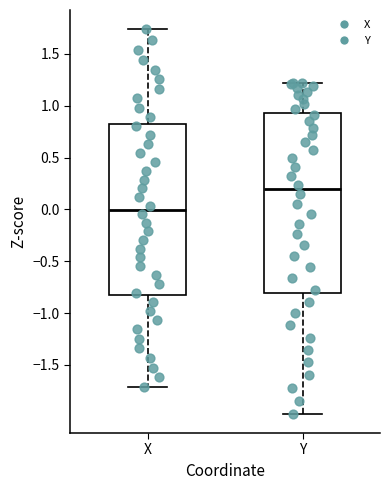

Reading left to right, transcribe this box plot: for each box, give where its median line is, the range the box spans, and where its two whiskers end, as read against the y-axis. The values are not printed on the chart, so give them approximately, as read against the axis.

X: median 0.00, box -0.85 to 0.80, whiskers -1.70 to 1.75
Y: median 0.20, box -0.80 to 0.95, whiskers -1.95 to 1.20